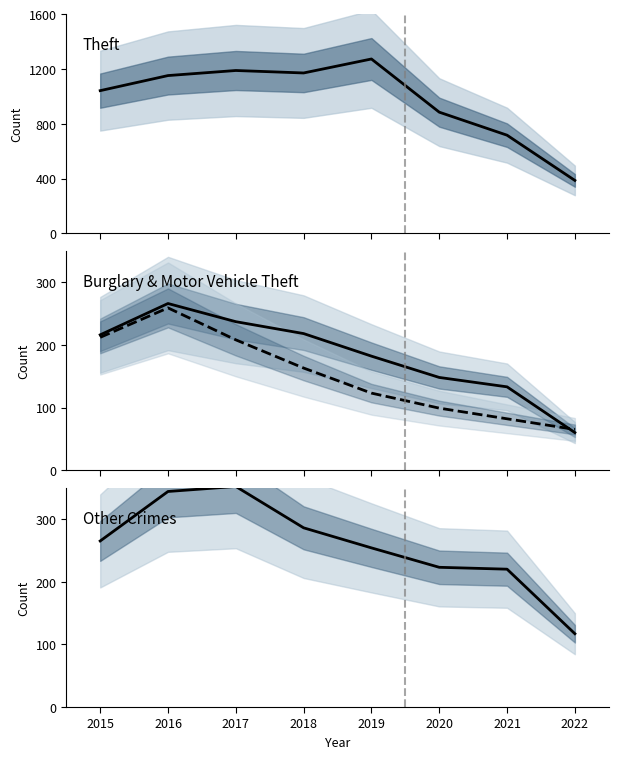

True or false: Motor Vehicle Theft and Burglary cross at least once.

True